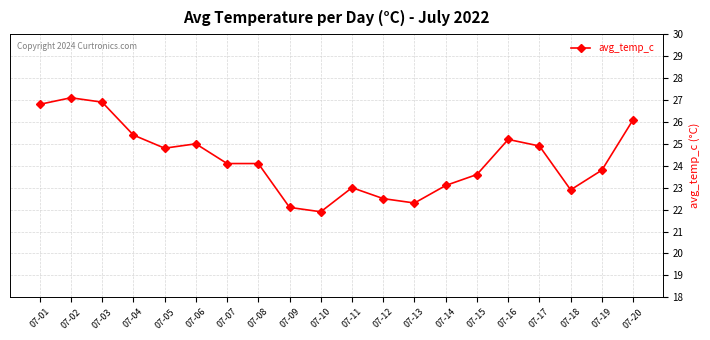

What is the smallest value displayed?

21.9